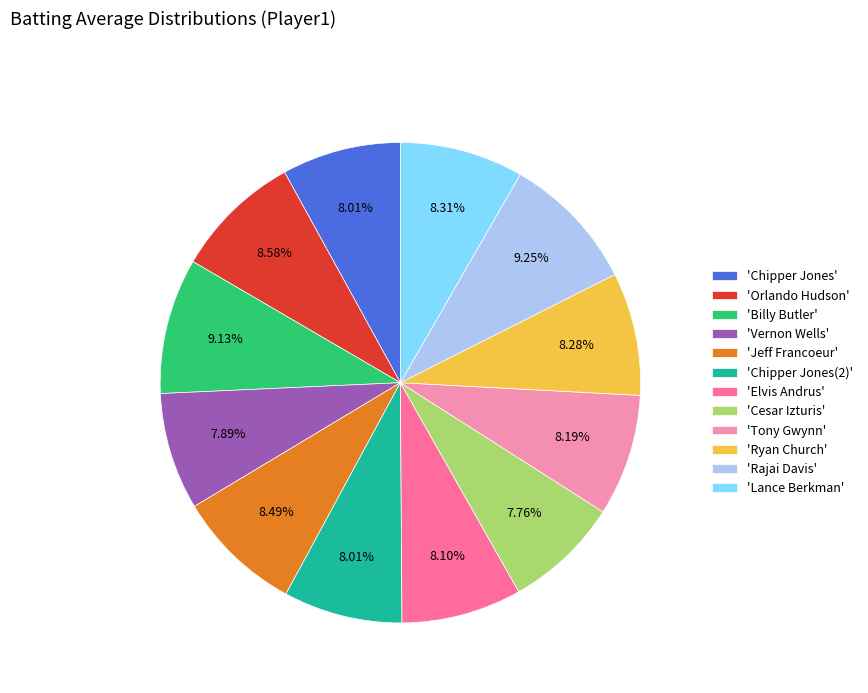

Is there any slice that represents more than half of the pie?

No